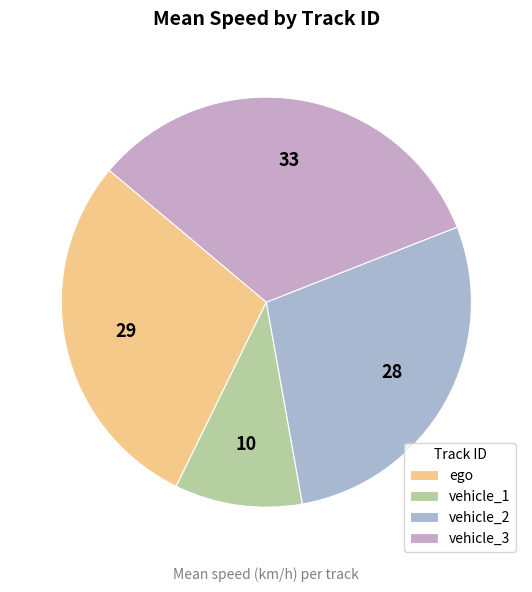

Combined, what portion of the pie is ego and vehicle_1?

38.9%